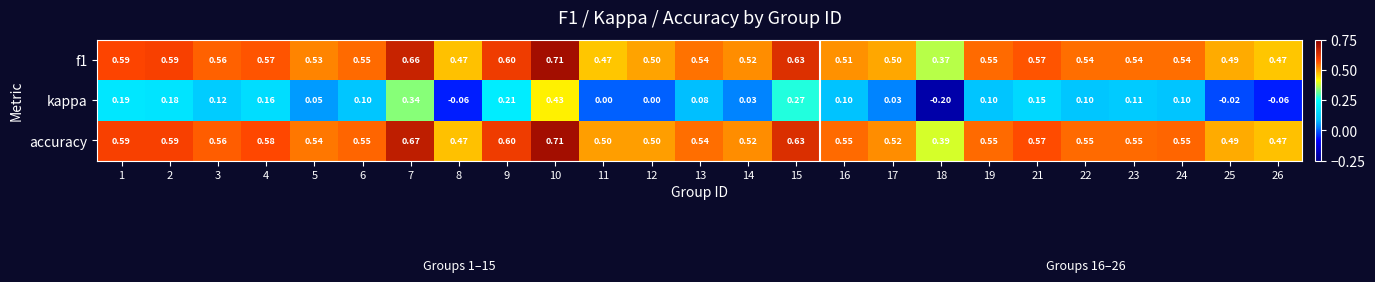

At how many categories does at least one series exceed 0?

25